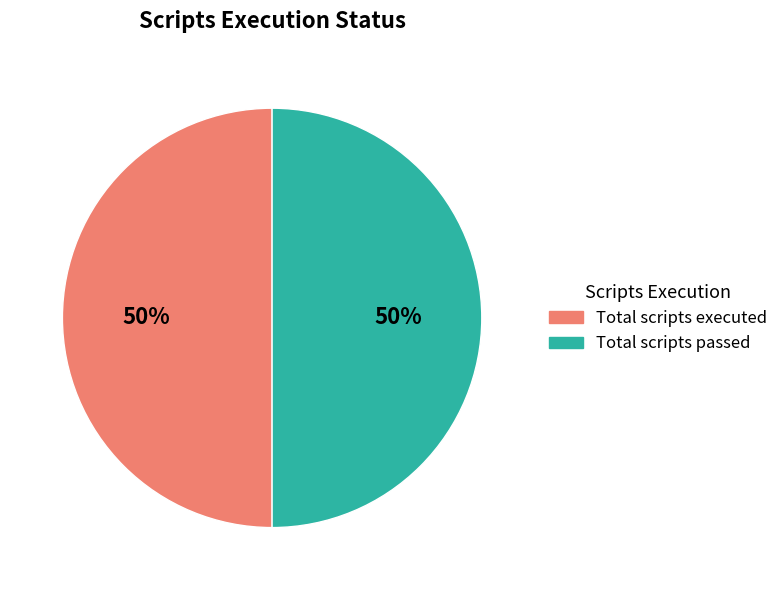

To the nearest percent, what is the average slice percentage?

50%